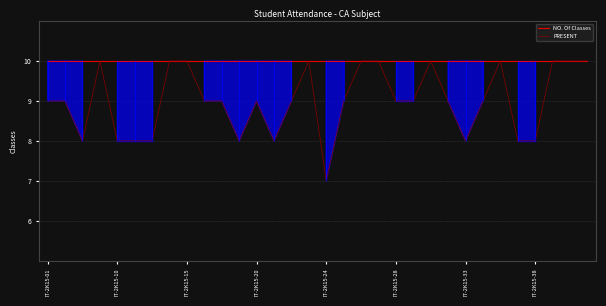

True or false: NO. Of Classes and PRESENT cross at least once.

False